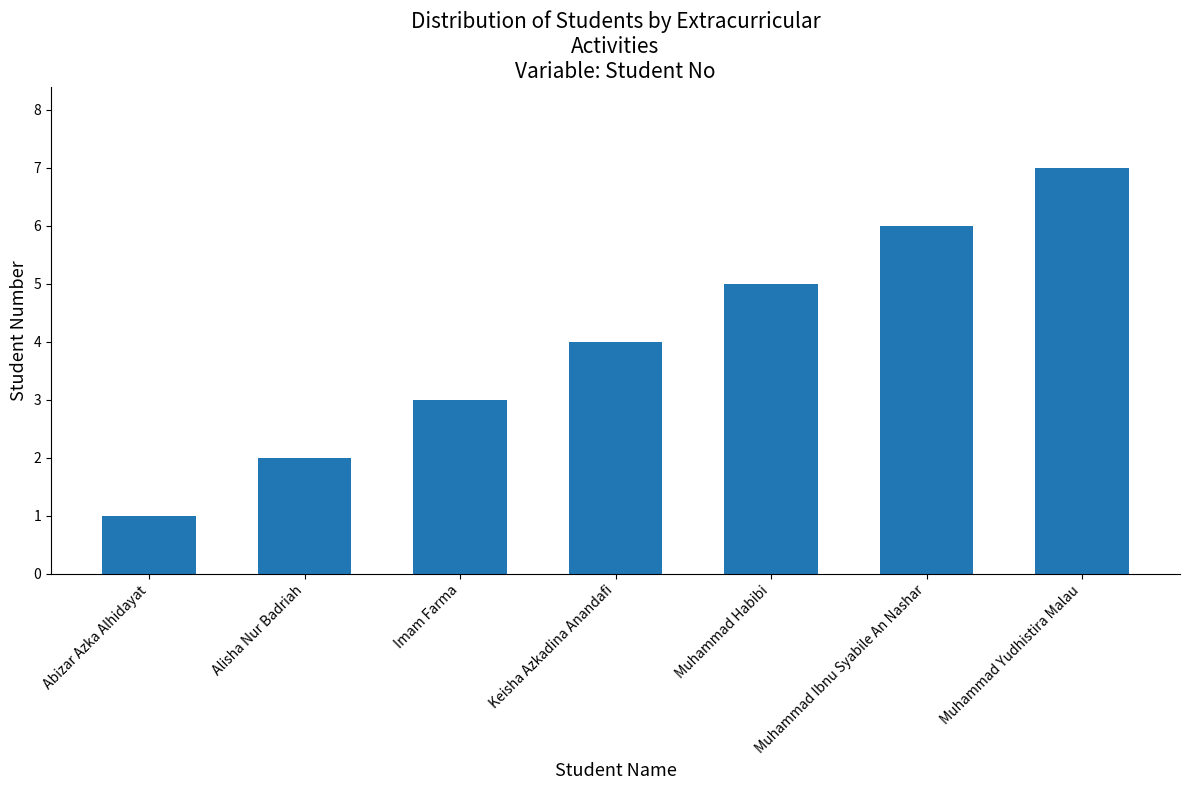

True or false: the data shows 7 at Keisha Azkadina Anandafi.

False